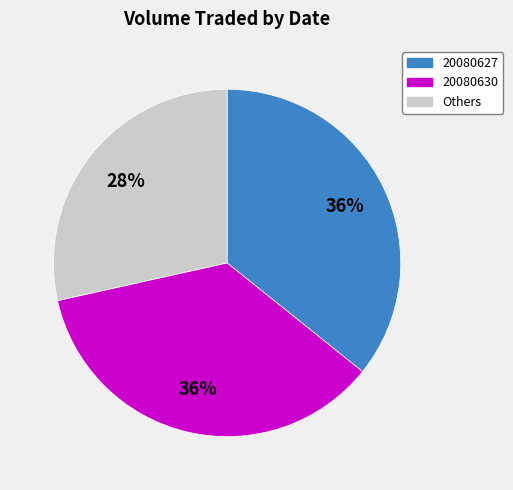

How many slices are in this pie chart?

3